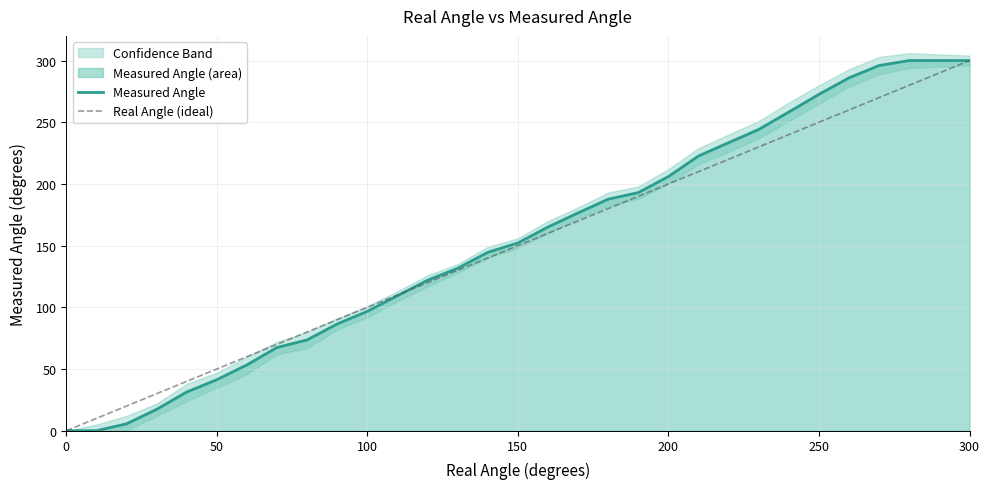

Between 300 and 100, which is larger?

300